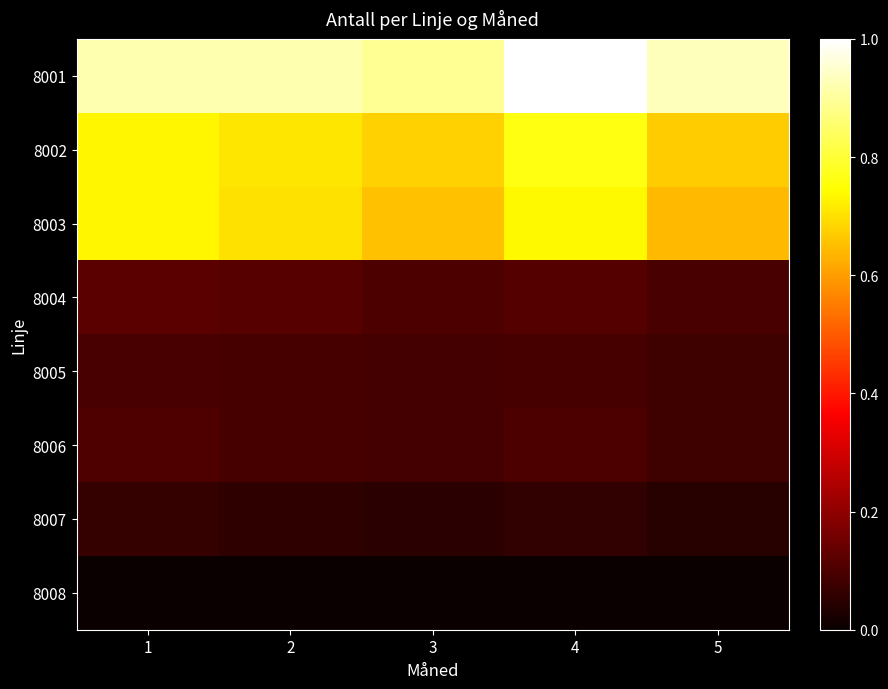

Reading left to right, transcribe all the data shown in this chart.

8001: 1=0.9	2=0.9	3=0.9	4=1.0	5=0.9
8002: 1=0.7	2=0.7	3=0.7	4=0.8	5=0.7
8003: 1=0.7	2=0.7	3=0.7	4=0.7	5=0.6
8004: 1=0.1	2=0.1	3=0.1	4=0.1	5=0.1
8005: 1=0.1	2=0.1	3=0.1	4=0.1	5=0.1
8006: 1=0.1	2=0.1	3=0.1	4=0.1	5=0.1
8007: 1=0.1	2=0.1	3=0.0	4=0.1	5=0.0
8008: 1=0.0	2=0.0	3=0.0	4=0.0	5=0.0